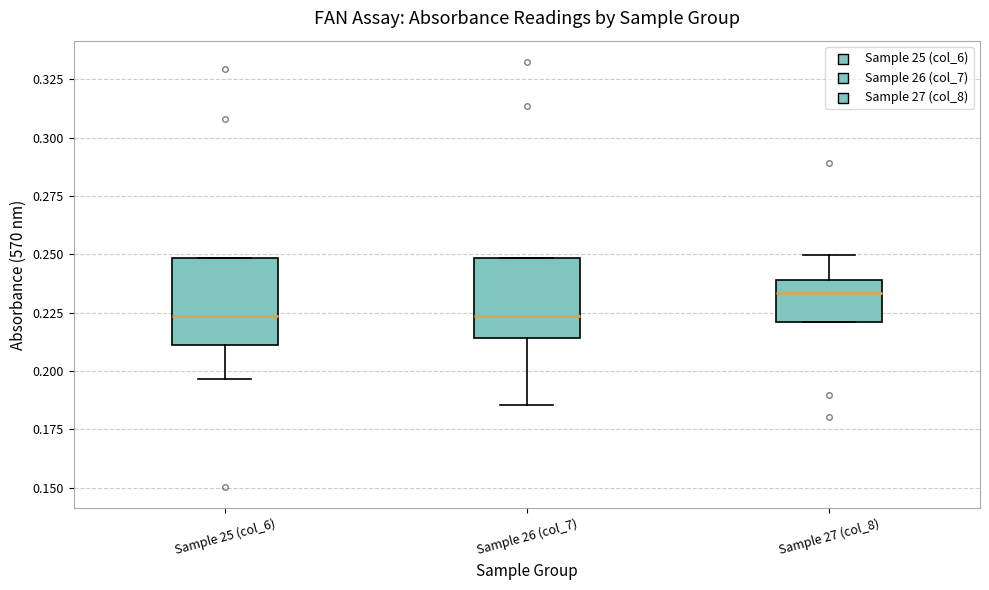

Reading left to right, transcribe this box plot: for each box, give where its median line is, the range the box spans, and where its two whiskers end, as read against the y-axis. The values are not printed on the chart, so give them approximately, as read against the axis.

Sample 25 (col_6): median 0.225, box 0.210 to 0.250, whiskers 0.195 to 0.250
Sample 26 (col_7): median 0.225, box 0.215 to 0.250, whiskers 0.185 to 0.250
Sample 27 (col_8): median 0.235, box 0.220 to 0.240, whiskers 0.220 to 0.250